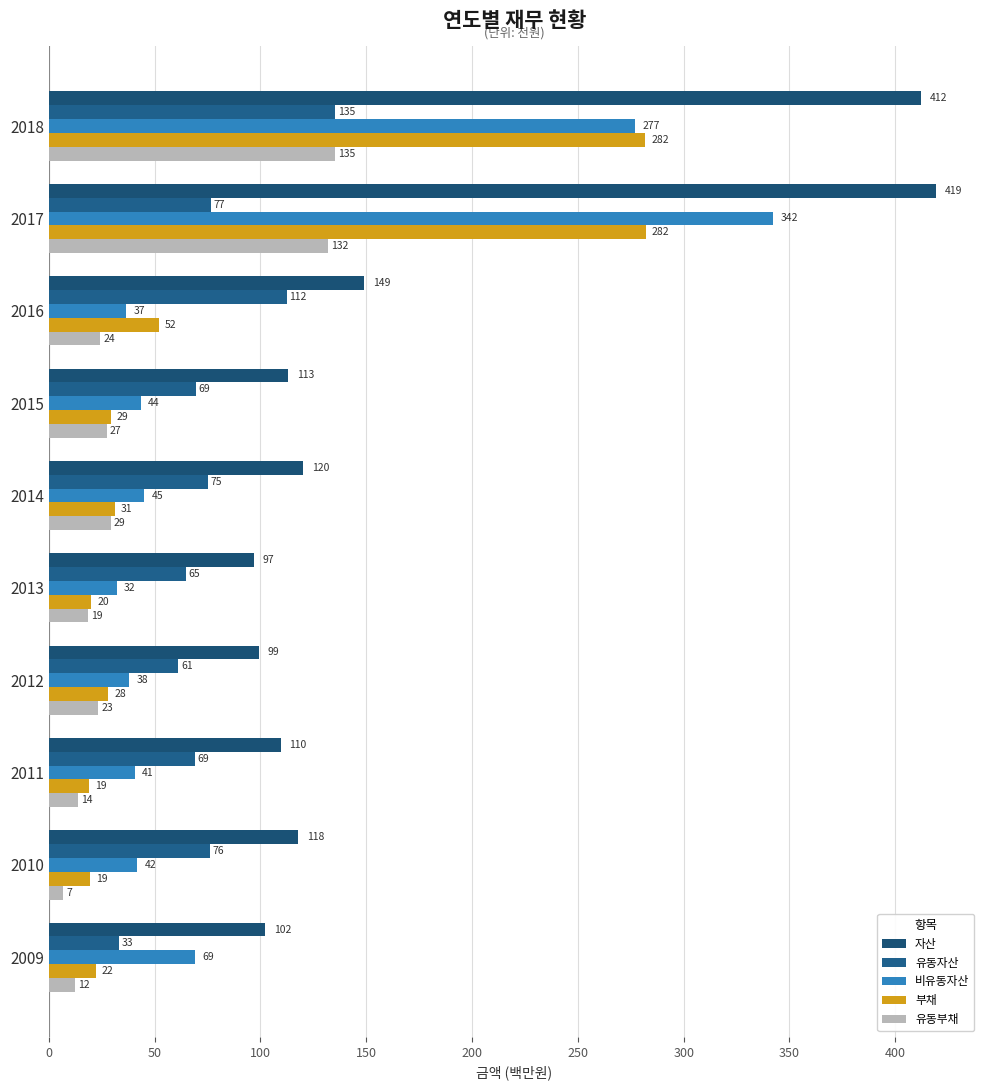

List the labels in order of 자산 value, largest first.

2017, 2018, 2016, 2014, 2010, 2015, 2011, 2009, 2012, 2013